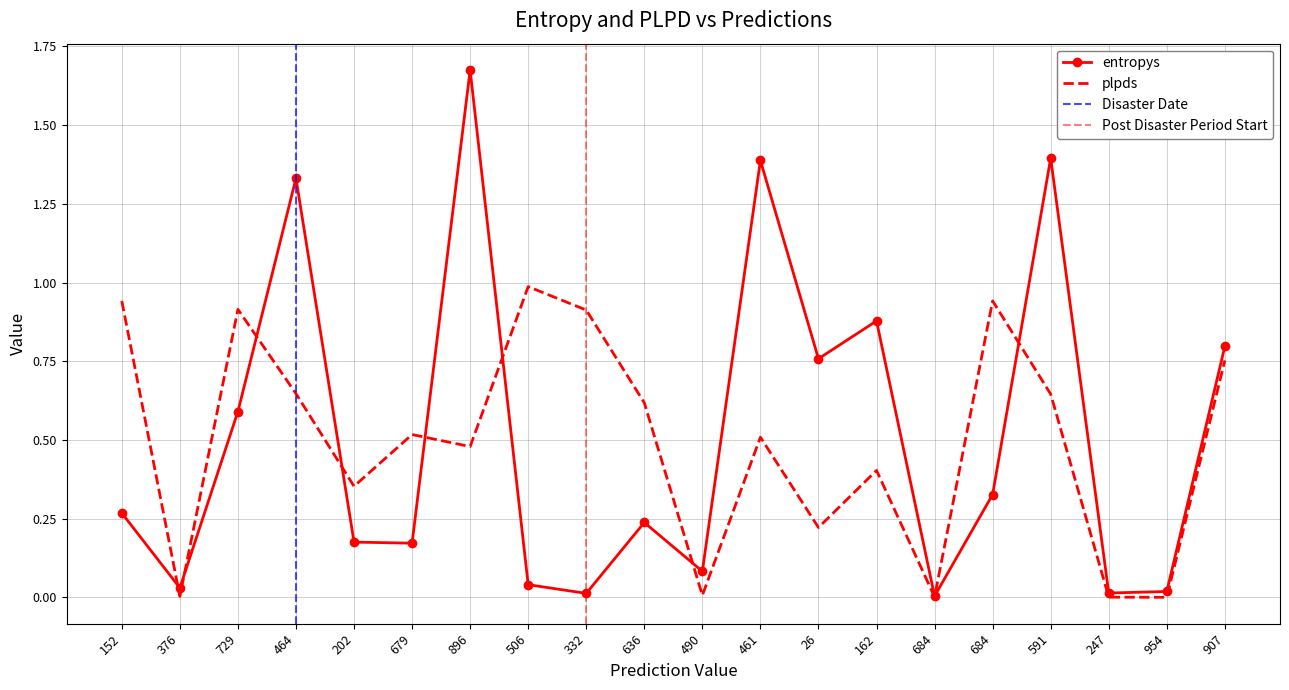

Reading left to right, what are all the values shown in this chart?

entropys: 0.3	0.0	0.6	1.3	0.2	0.2	1.7	0.0	0.0	0.2	0.1	1.4	0.8	0.9	0.0	0.3	1.4	0.0	0.0	0.8
plpds: 0.9	0.0	0.9	0.6	0.4	0.5	0.5	1.0	0.9	0.6	0.0	0.5	0.2	0.4	0.0	0.9	0.6	0.0	0.0	0.8